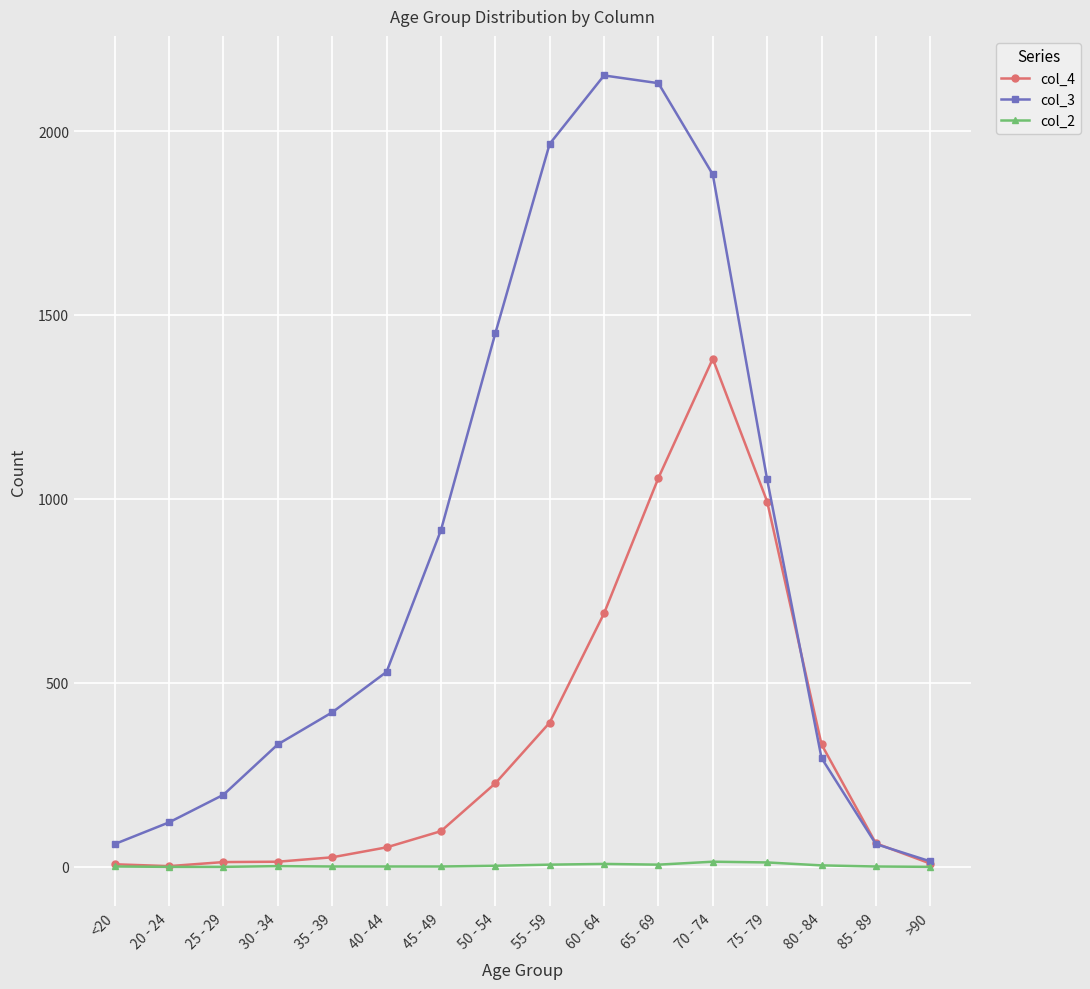

True or false: col_2 has a value of 0 at 20 - 24.

True